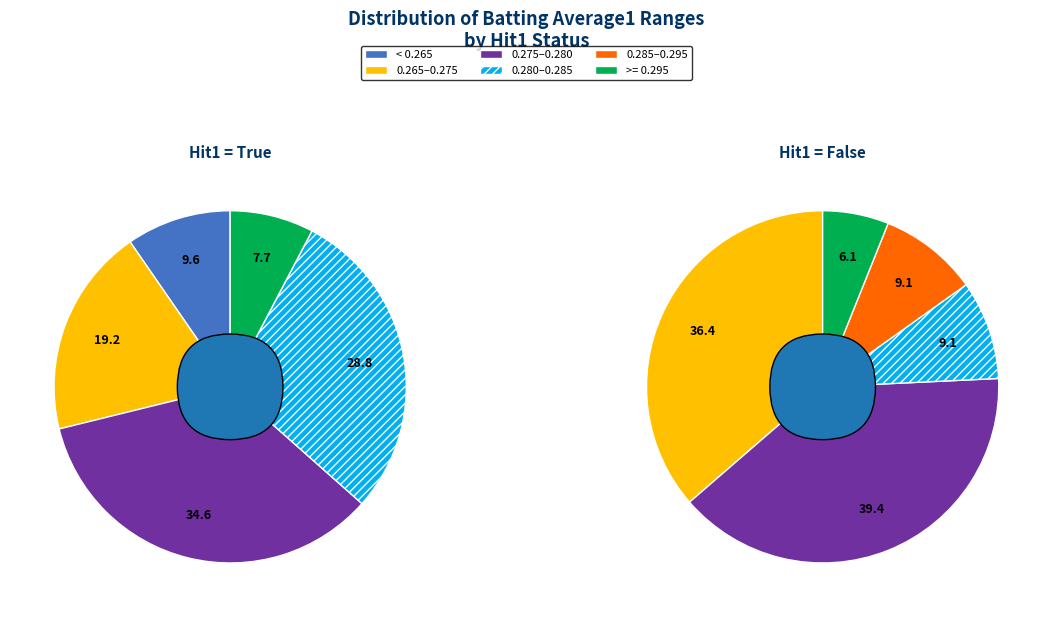

To the nearest percent, what is the combined percentage of False and True?

100%